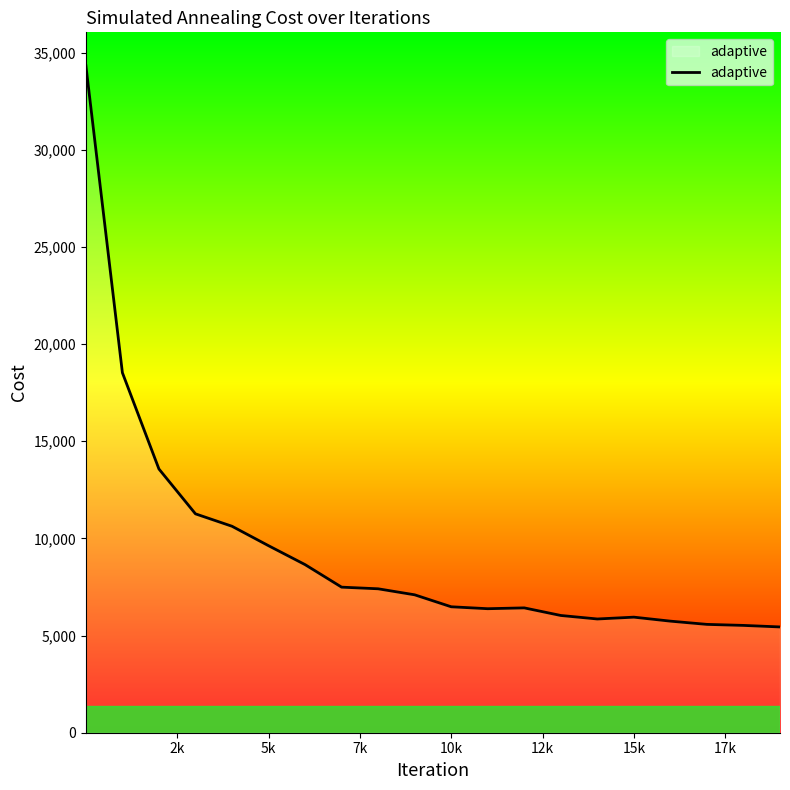

What is the smallest value displayed?

5443.4